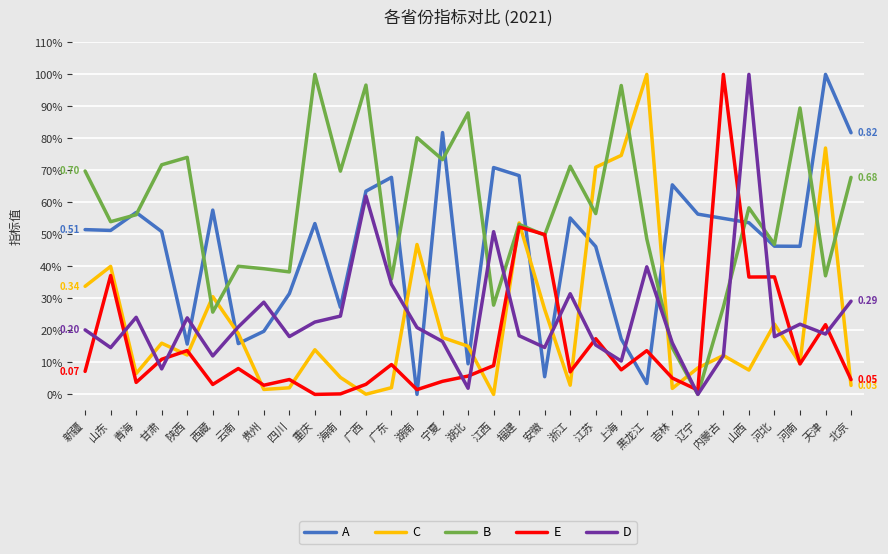

Does the chart have visible grid lines?

Yes